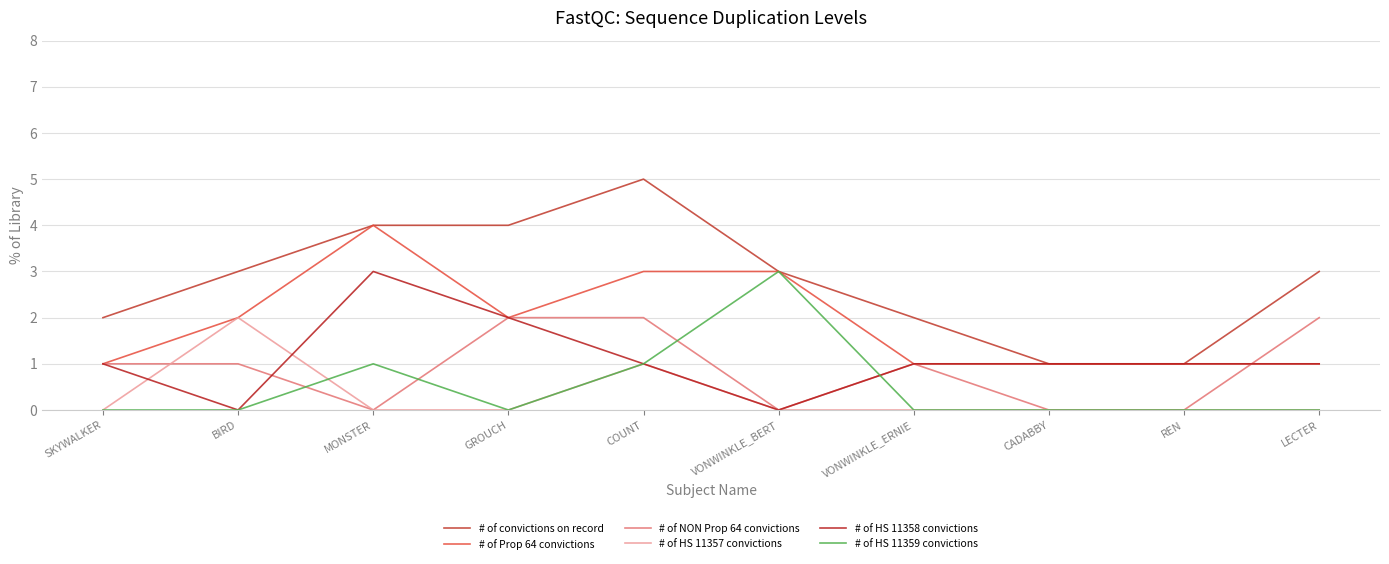

Rank the categories by # of HS 11359 convictions value from highest to lowest.

VONWINKLE_BERT, MONSTER, COUNT, SKYWALKER, BIRD, GROUCH, VONWINKLE_ERNIE, CADABBY, REN, LECTER